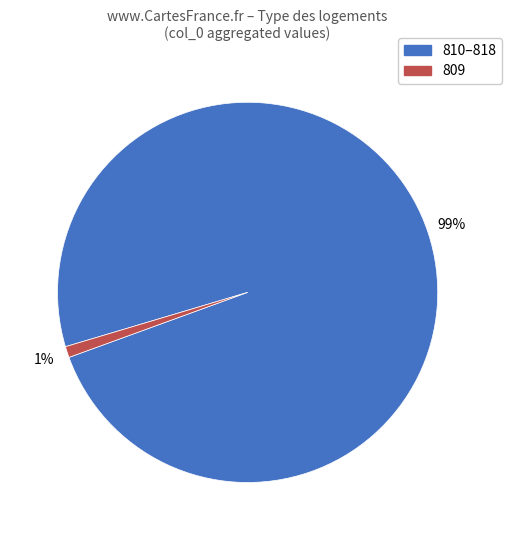

Count the number of slices in the pie.

2